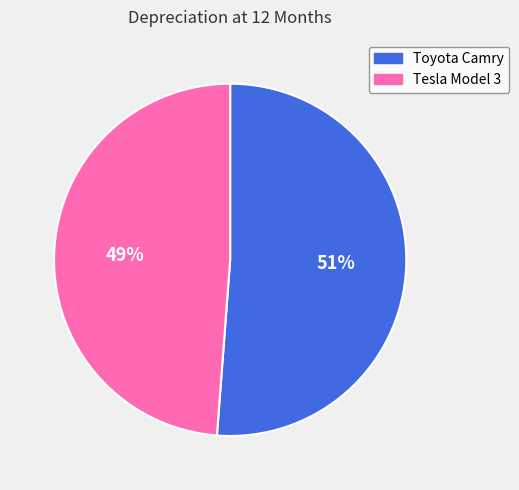

The Tesla Model 3 slice represents 49% of the pie. True or false?

True